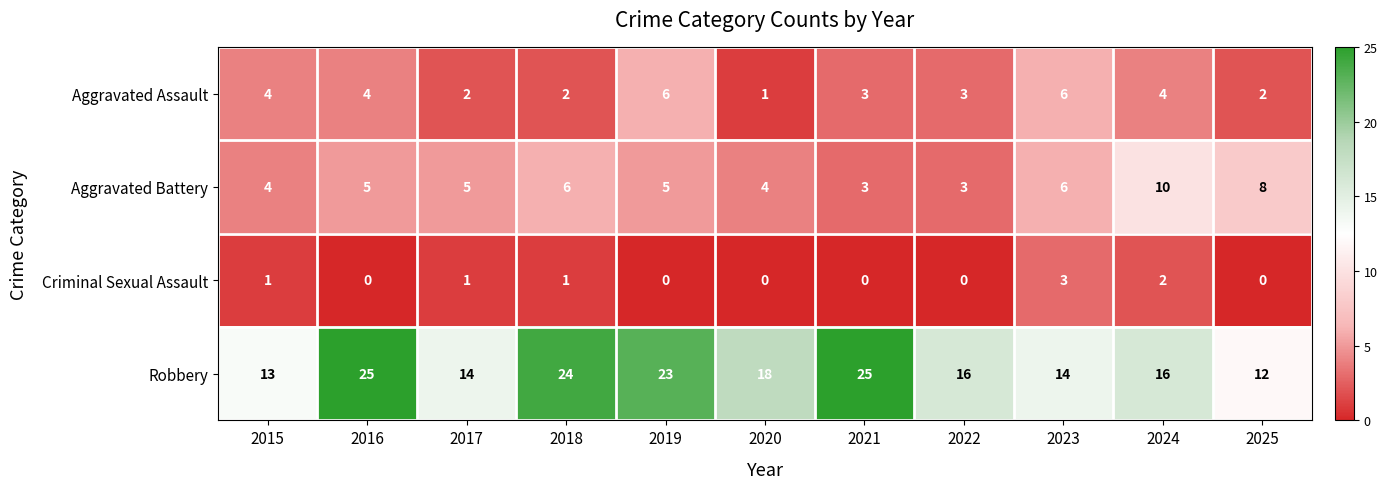

Rank the series by their maximum value, from highest to lowest.

Robbery, Aggravated Battery, Aggravated Assault, Criminal Sexual Assault